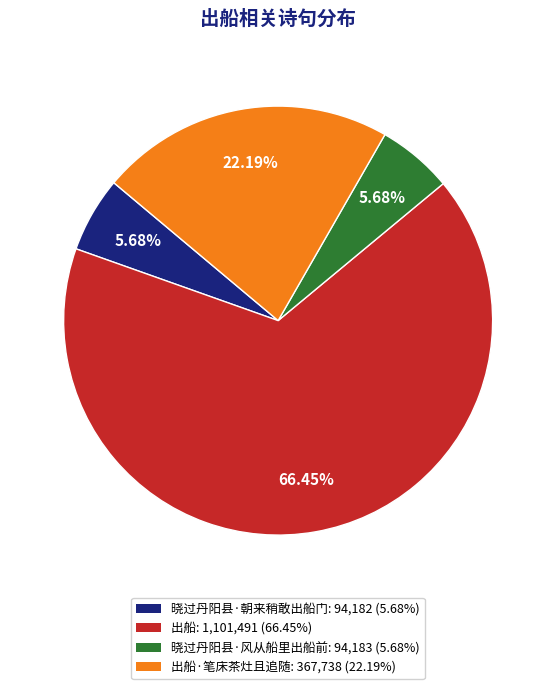

Does any single category account for the majority?

Yes